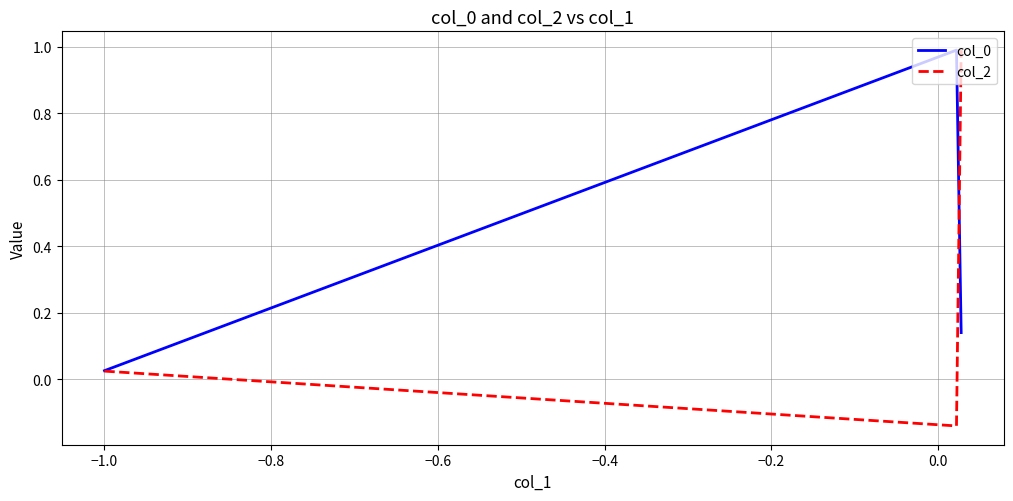

How many lines are shown in the chart?

2